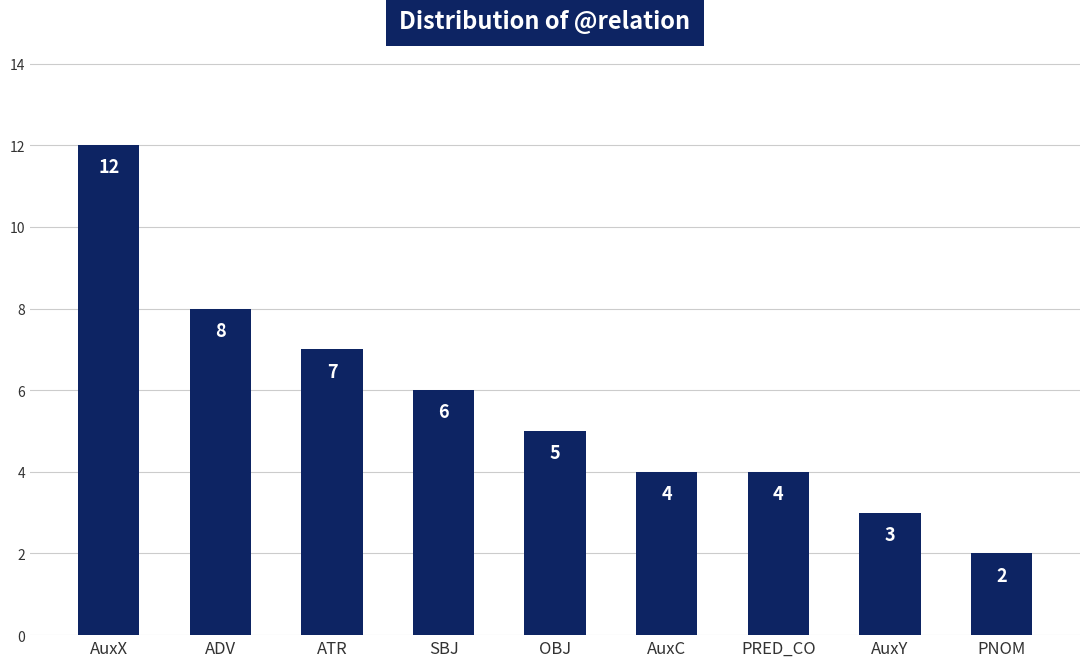

The value at PRED_CO is 4. True or false?

True